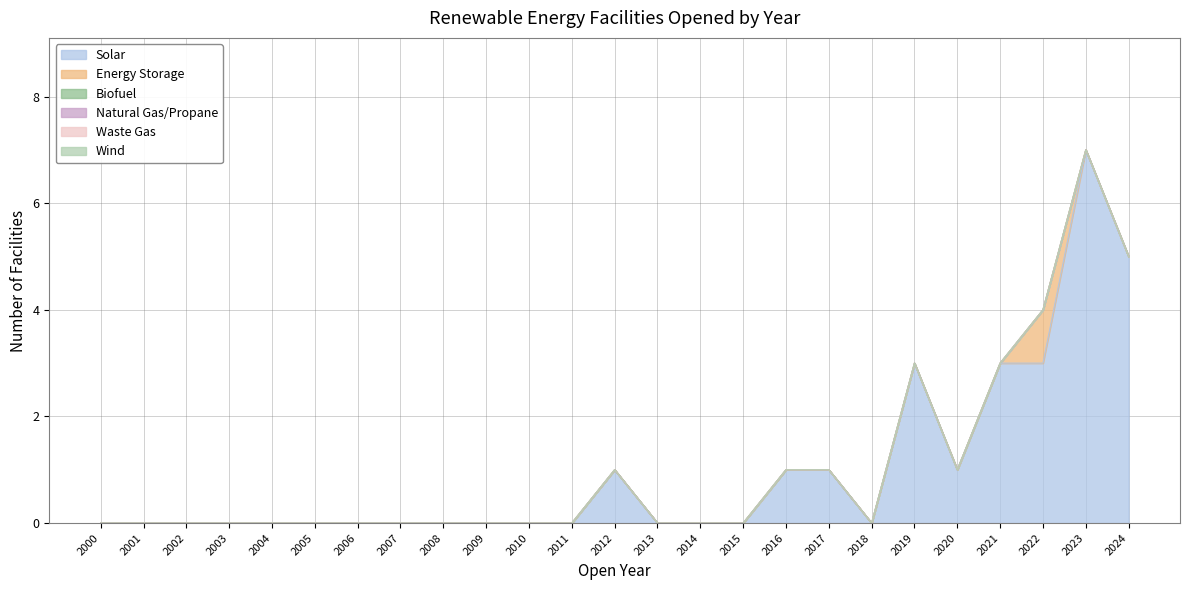

Is the value of Waste Gas at 2003 greater than the value of Solar at 2001?

No